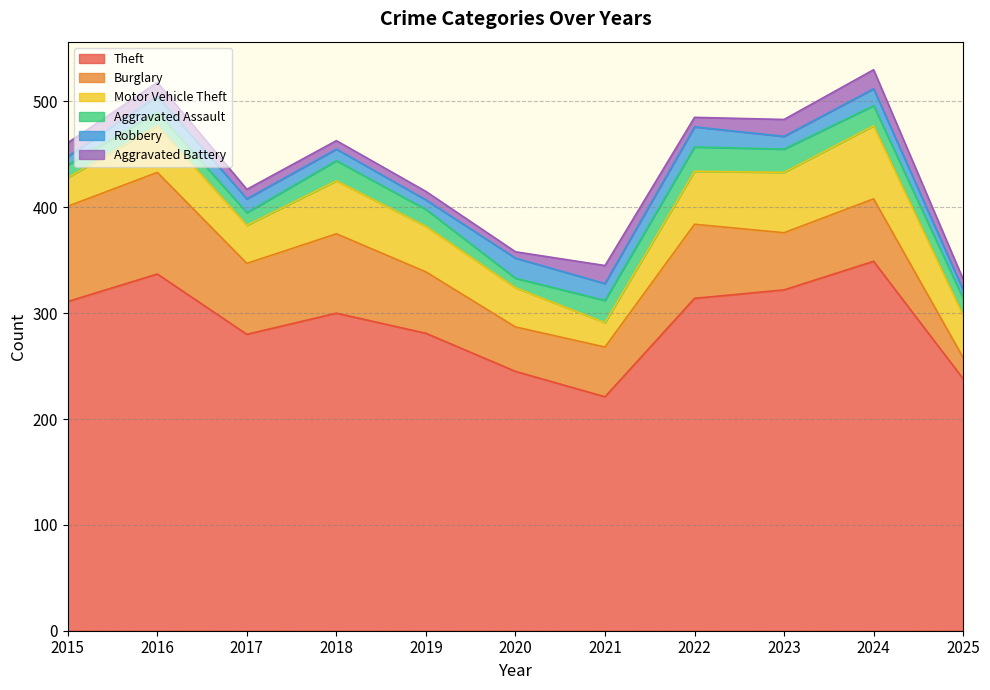

Reading left to right, list all the values displayed in this chart.

Theft: 311	337	280	300	281	245	221	314	322	349	238
Burglary: 90	96	67	75	58	42	47	70	54	59	20
Motor Vehicle Theft: 27	44	36	50	43	37	23	50	57	69	40
Aggravated Assault: 12	13	12	19	16	9	21	23	22	19	16
Robbery: 8	15	13	11	9	19	16	19	12	16	8
Aggravated Battery: 13	13	9	8	8	6	17	9	16	18	10